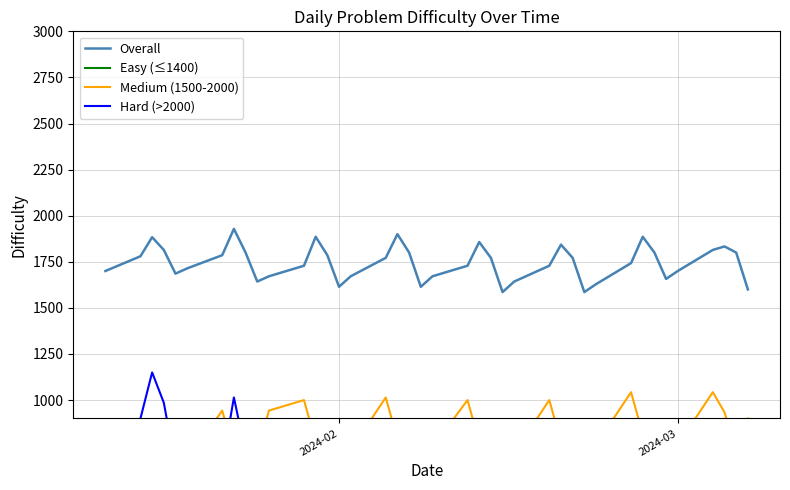

Is this an area chart (filled region under the line)?

No